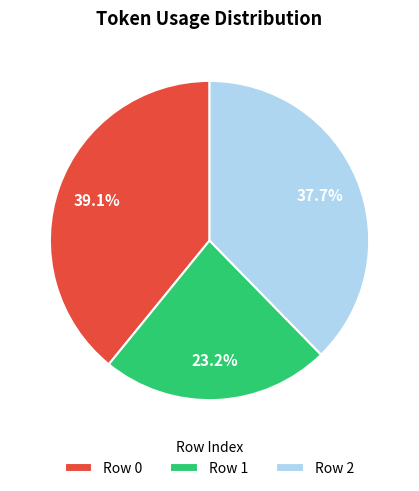

Which has a higher value, Row 2 or Row 1?

Row 2